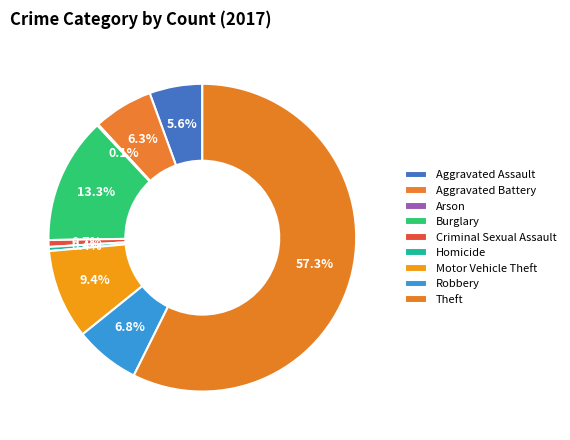

What portion of the pie excludes Aggravated Assault?

94.4%